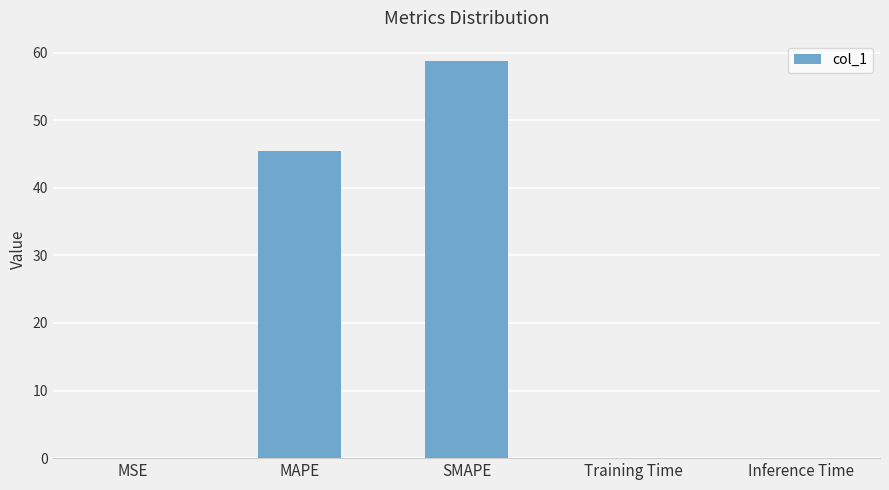

What is the change in value from SMAPE to Inference Time?

-58.8